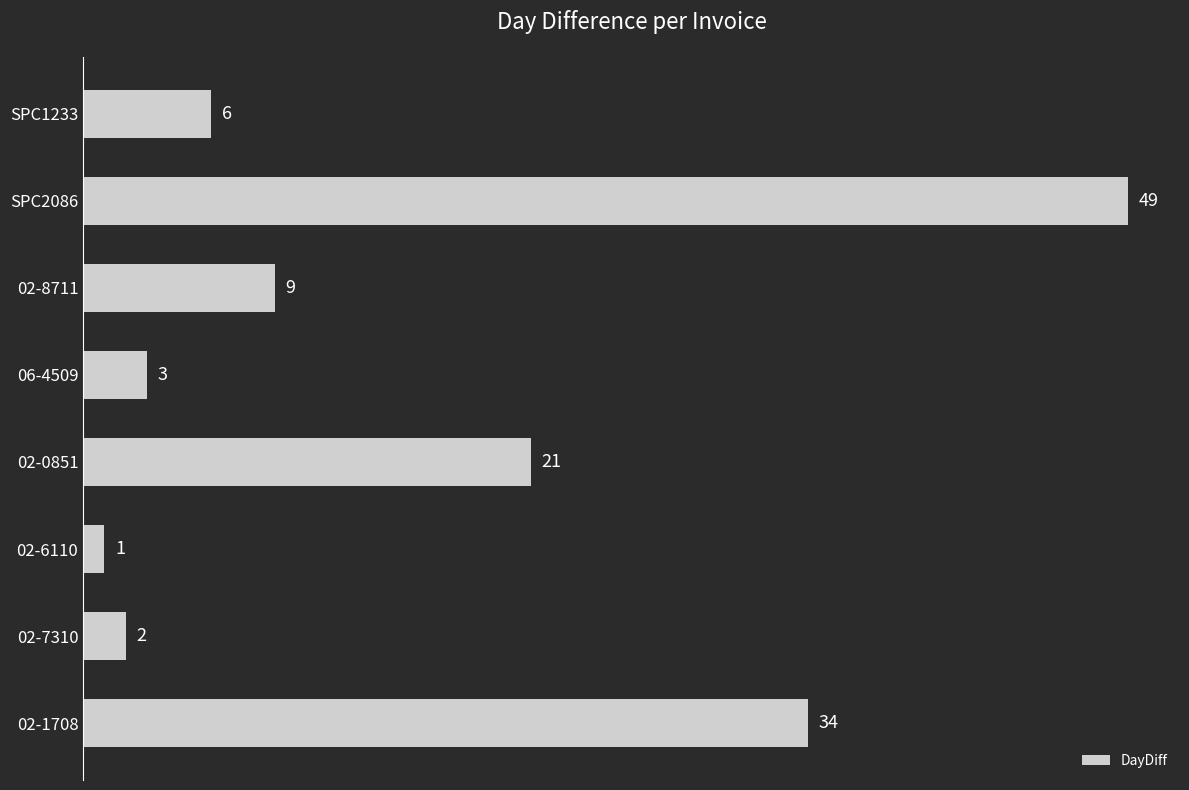

Are the bars grouped side by side (vs. stacked)?

No